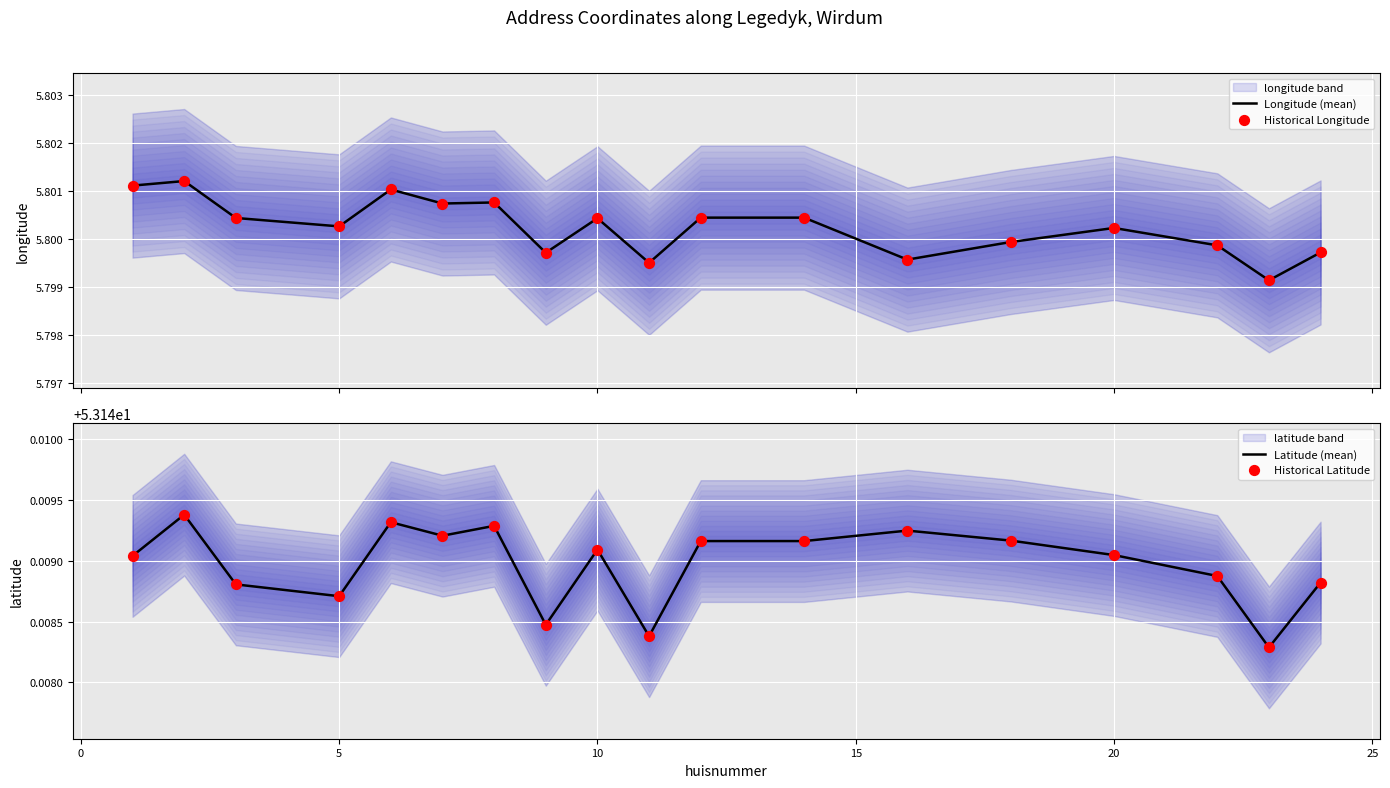

Which series reaches the minimum Y coordinate?

Longitude (mean)